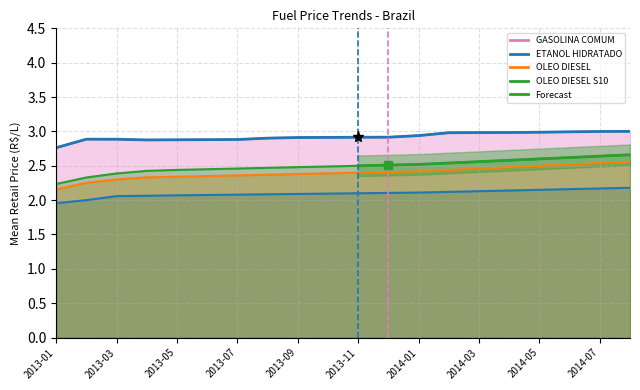

How many lines are shown in the chart?

4